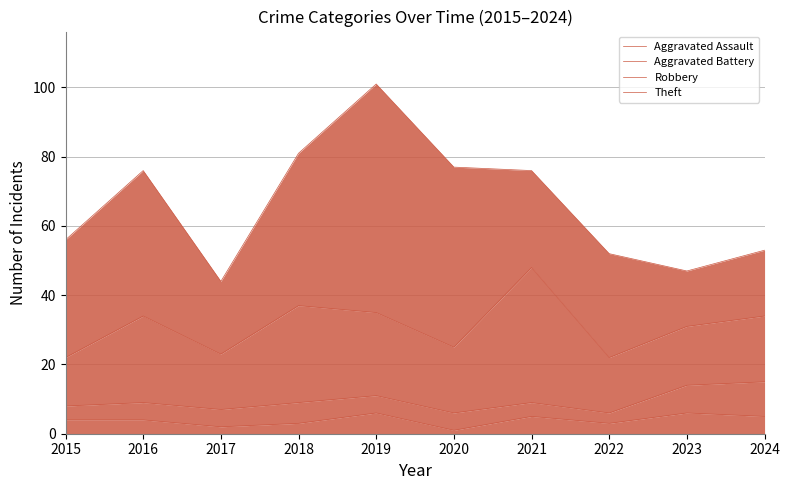

How many Aggravated Assault values are between 3 and 5?

6